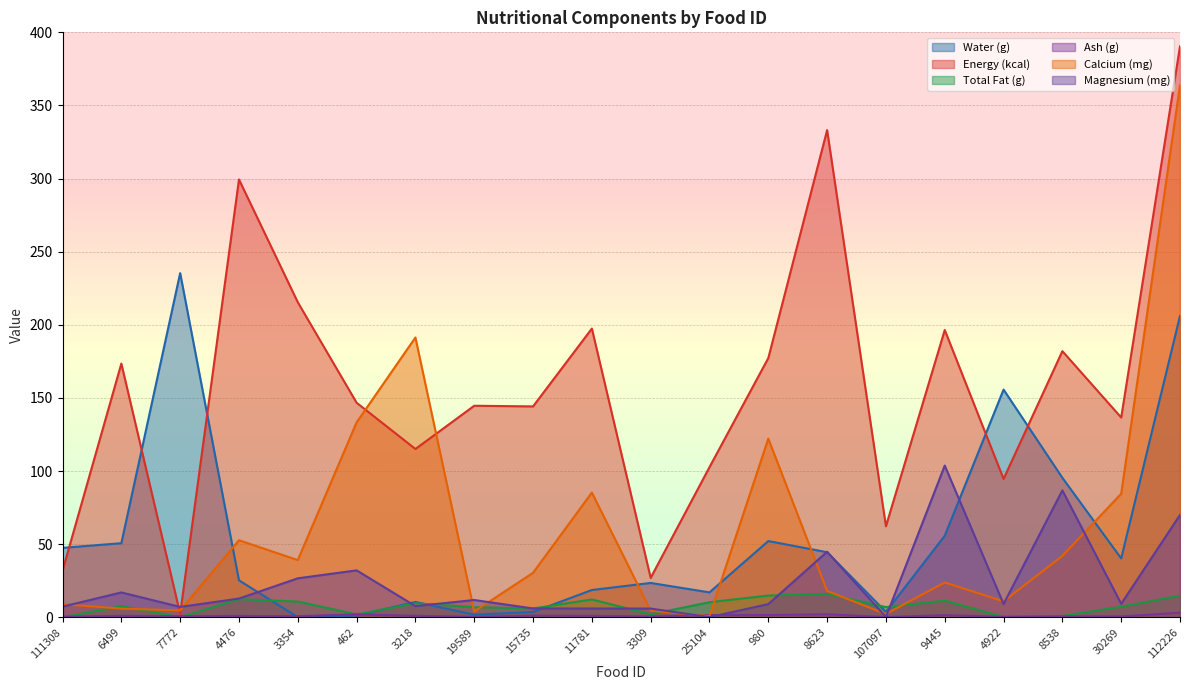

Where is the first local maximum for Water (g)?

7772